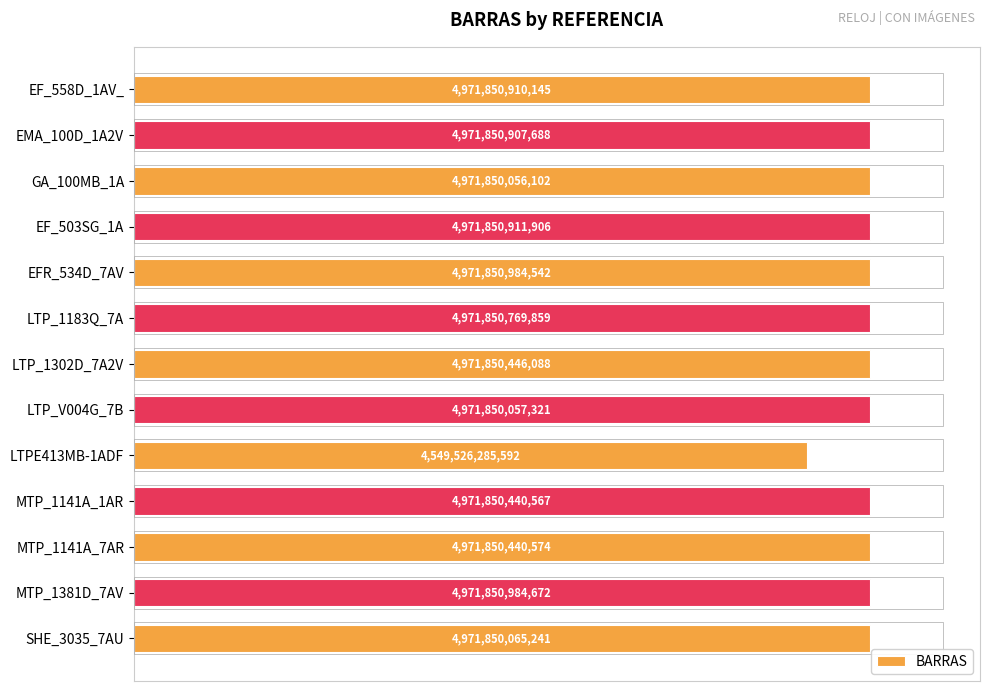

How many bars are there in total?

13